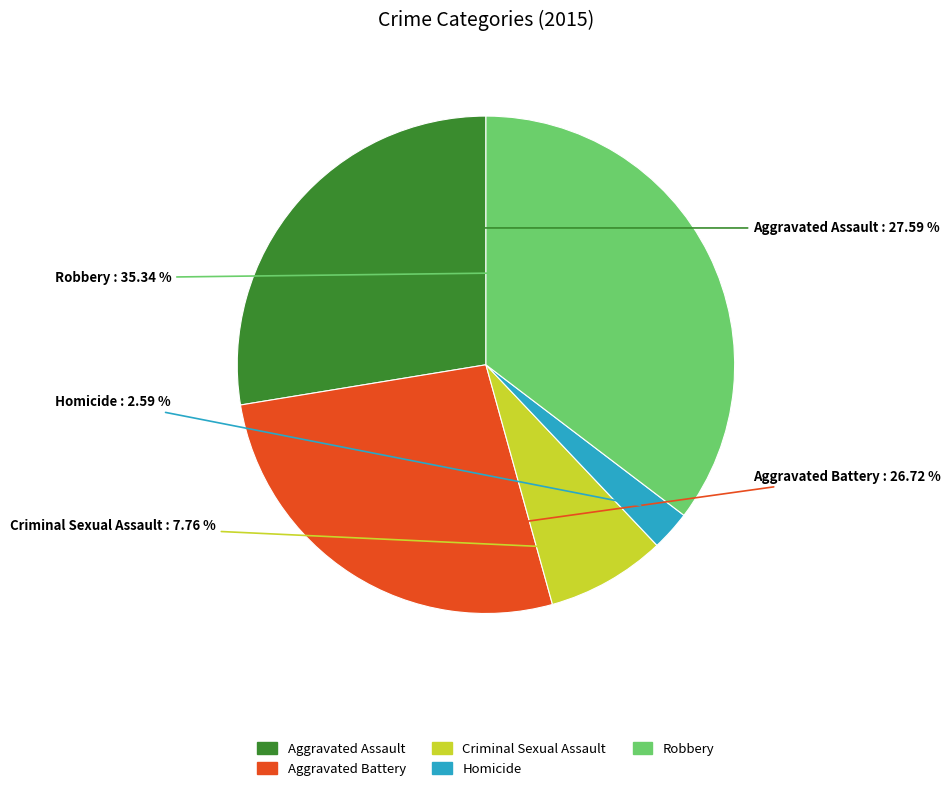

To the nearest percent, what is the difference between the Aggravated Assault and Criminal Sexual Assault slice percentages?

20%